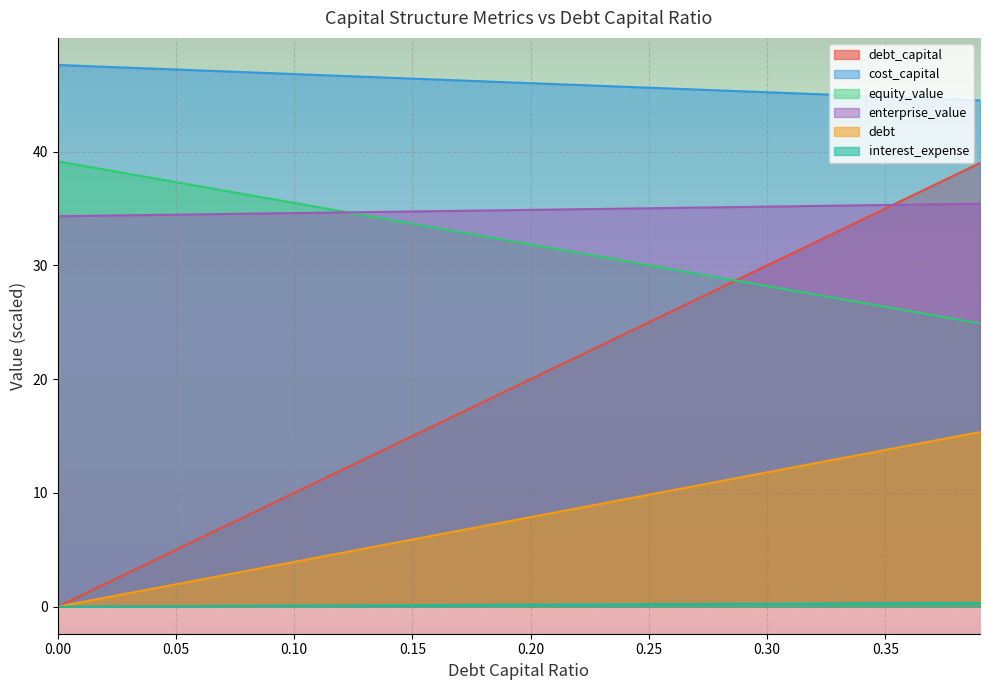

Reading left to right, extract all data points from this chart.

debt_capital: 0.0	5.0	10.0	15.0	20.0	25.0	30.0	35.0	39.0
cost_capital: 47.6	47.2	46.8	46.4	46.0	45.6	45.2	44.8	44.5
equity_value: 39.1	37.3	35.5	33.7	31.8	30.0	28.2	26.4	24.9
enterprise_value: 34.3	34.5	34.6	34.7	34.9	35.0	35.2	35.3	35.4
debt: 0.0	2.0	3.9	5.9	7.9	9.8	11.8	13.8	15.3
interest_expense: 0.0	0.0	0.1	0.1	0.2	0.2	0.3	0.3	0.3